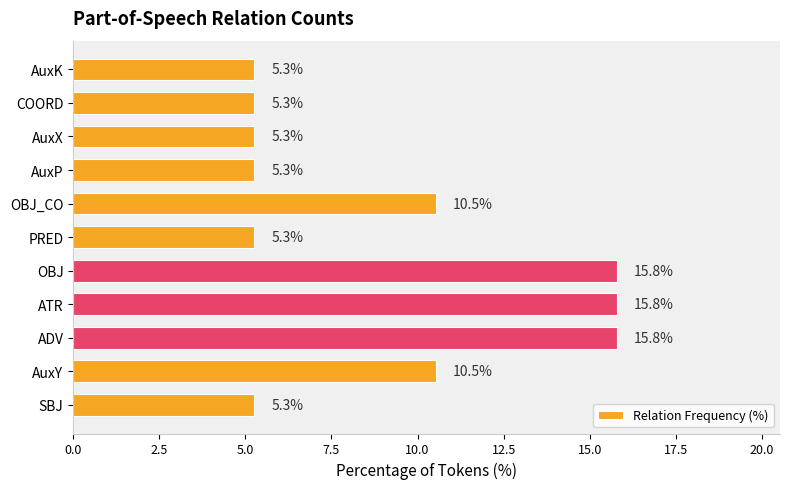

What is the minimum value shown in the chart?

5.3